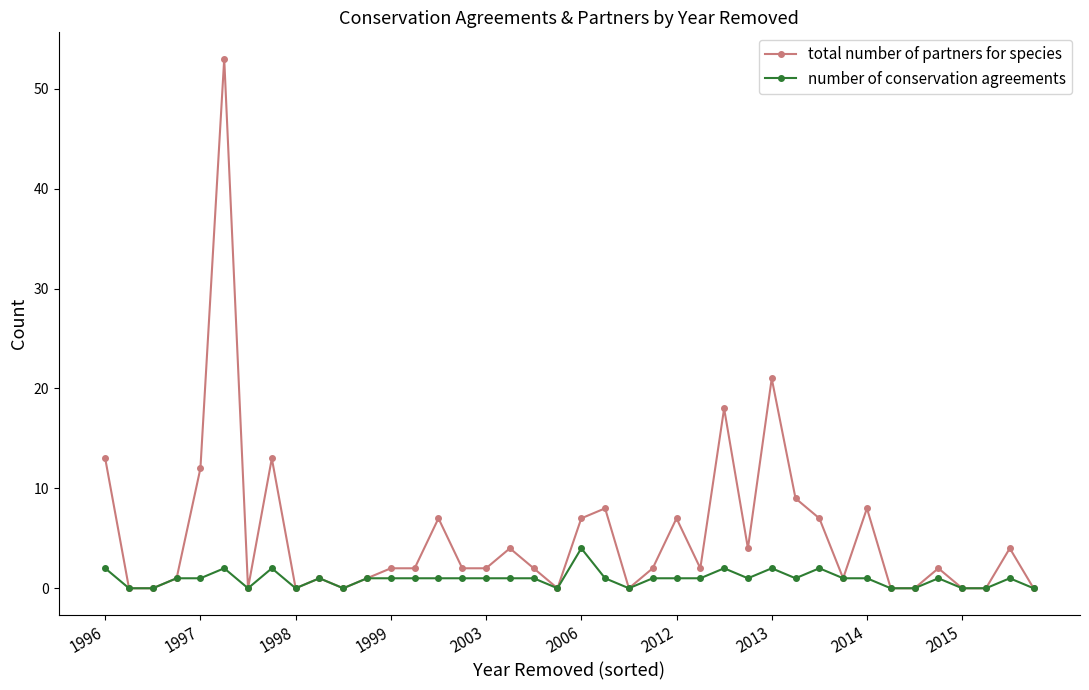

True or false: total number of partners for species has more than 0 points higher than both neighbors.

True